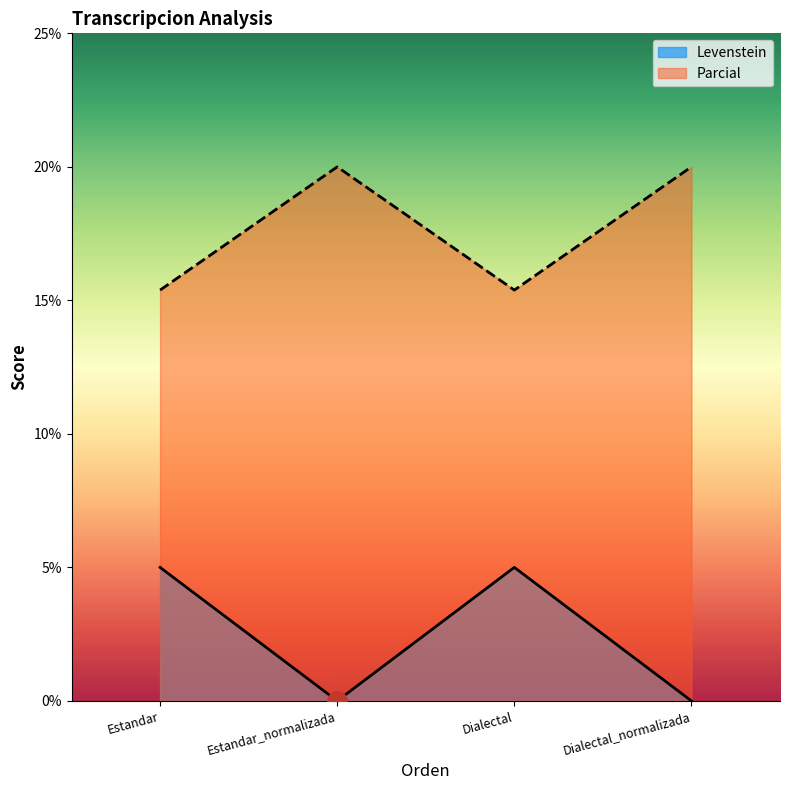

Reading left to right, what are all the values shown in this chart?

Levenstein: 5.0	0.0	5.0	0.0
Parcial: 15.4	20.0	15.4	20.0